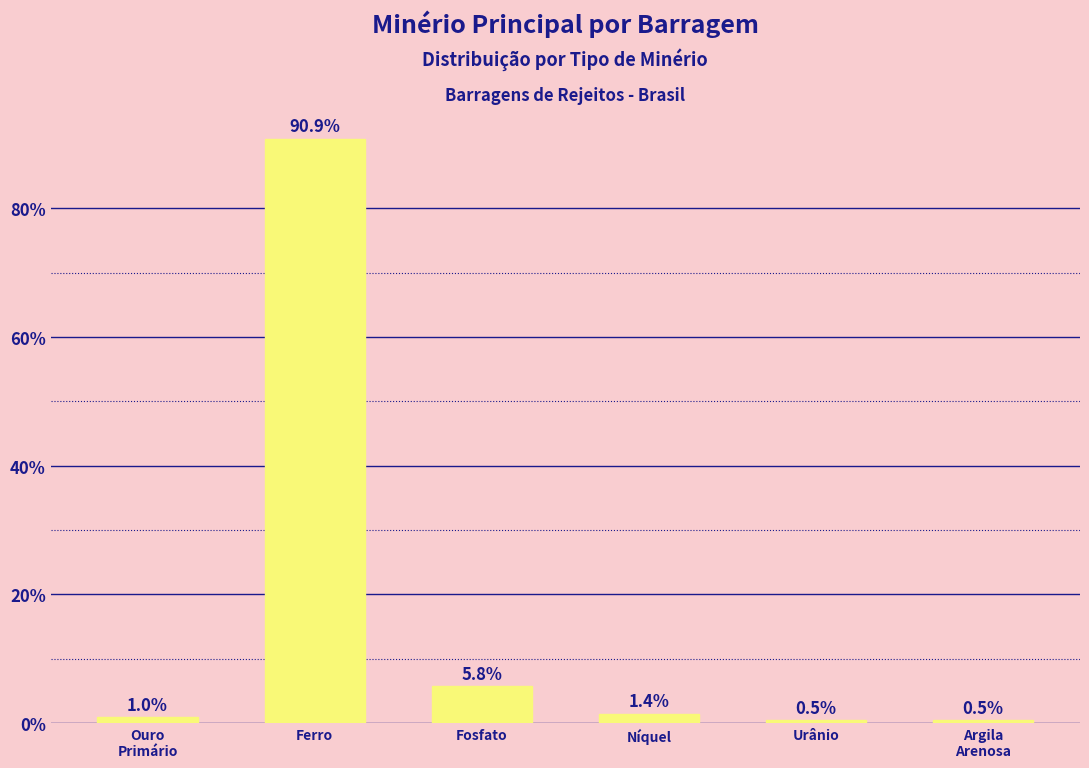

What is the difference between the maximum and second lowest values?

90.4